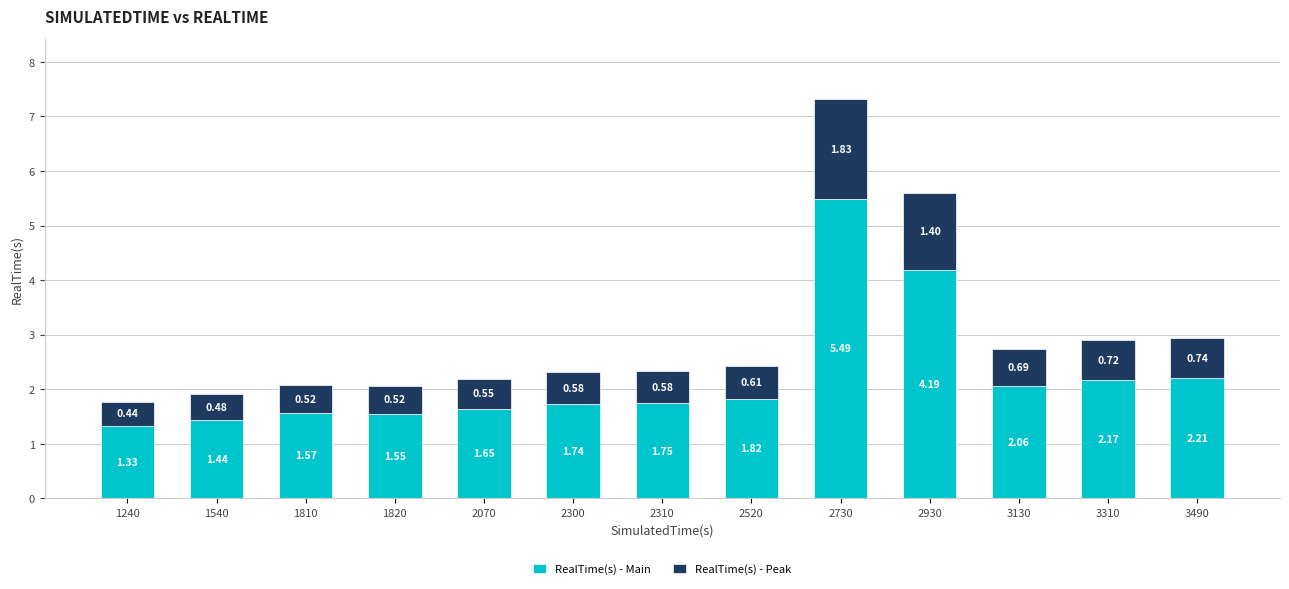

What is the difference between the maximum and second lowest values in the RealTime(s) - Main series?

4.1